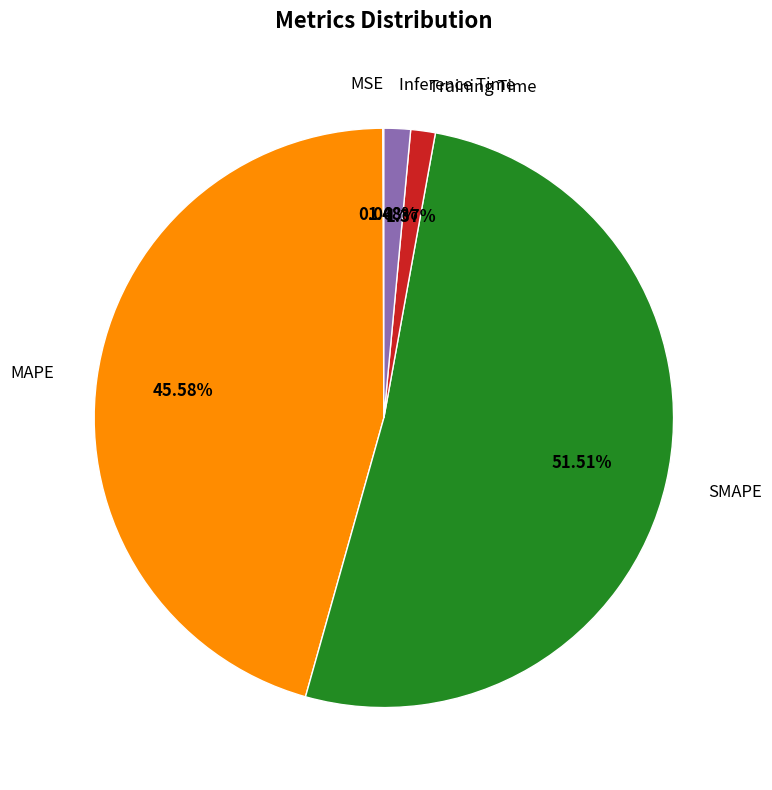

Is there any slice that represents more than half of the pie?

Yes